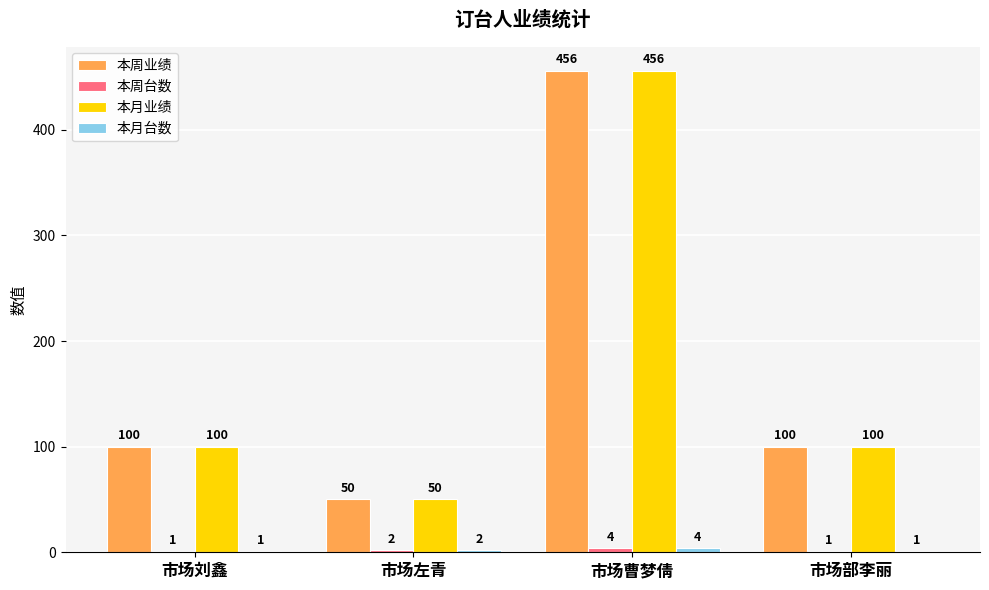

What is the highest value of the 本周业绩 series?

456